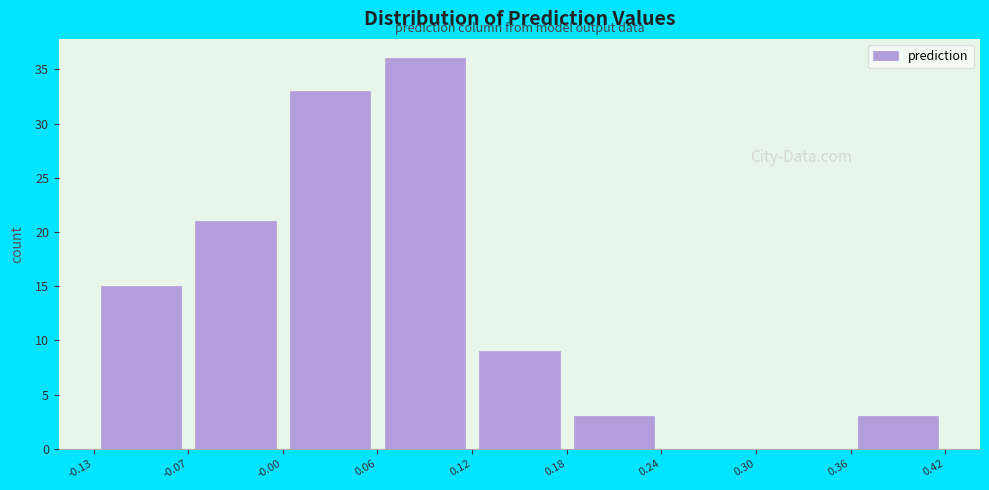

Reading left to right, list every bar in this chart as the range it spans on the x-axis followed by its height. The values are not printed on the chart, so give them approximately, as read against the axis.

-0.13 to -0.07: 15
-0.07 to -0.00: 21
-0.00 to 0.06: 33
0.06 to 0.12: 36
0.12 to 0.18: 9
0.18 to 0.24: 3
0.24 to 0.30: 0
0.30 to 0.36: 0
0.36 to 0.42: 3